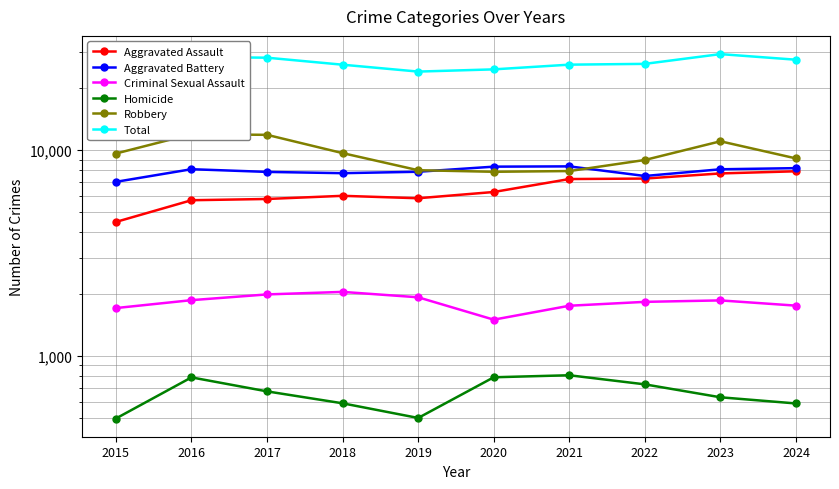

True or false: Total and Aggravated Assault intersect in this chart.

False